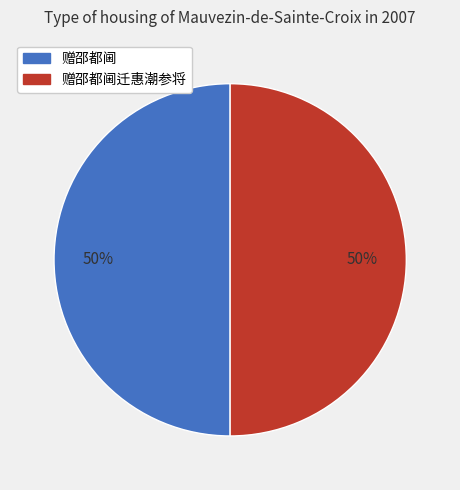

Is the sum of 赠邵都阃 and 赠邵都阃迁惠潮参将 greater than half?

Yes